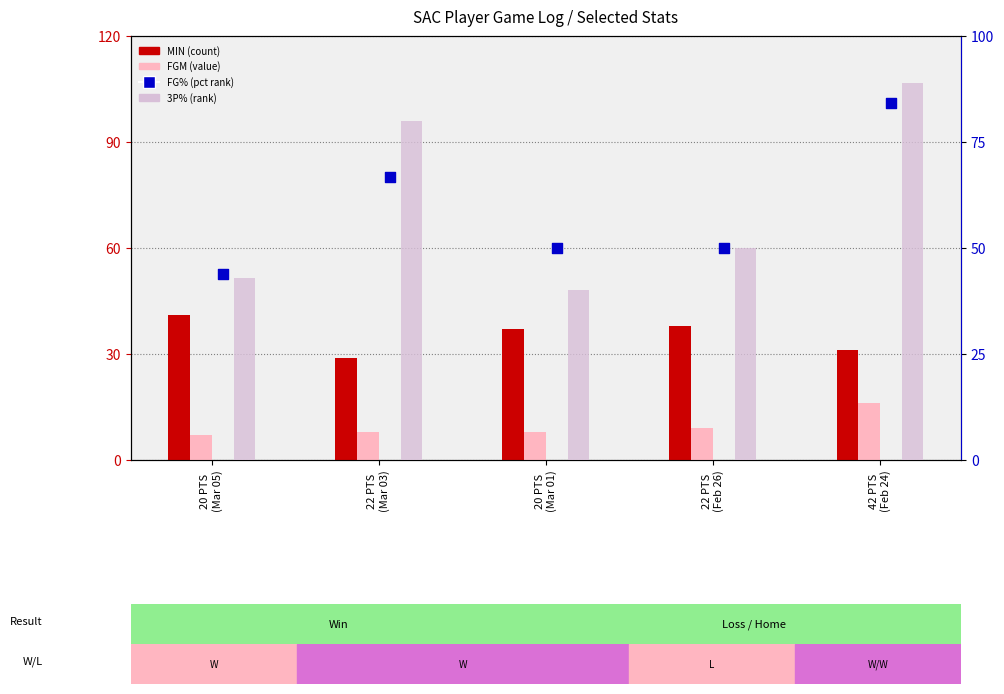

What are all the series names shown in the legend?

MIN, FGM, 3P%, FG%